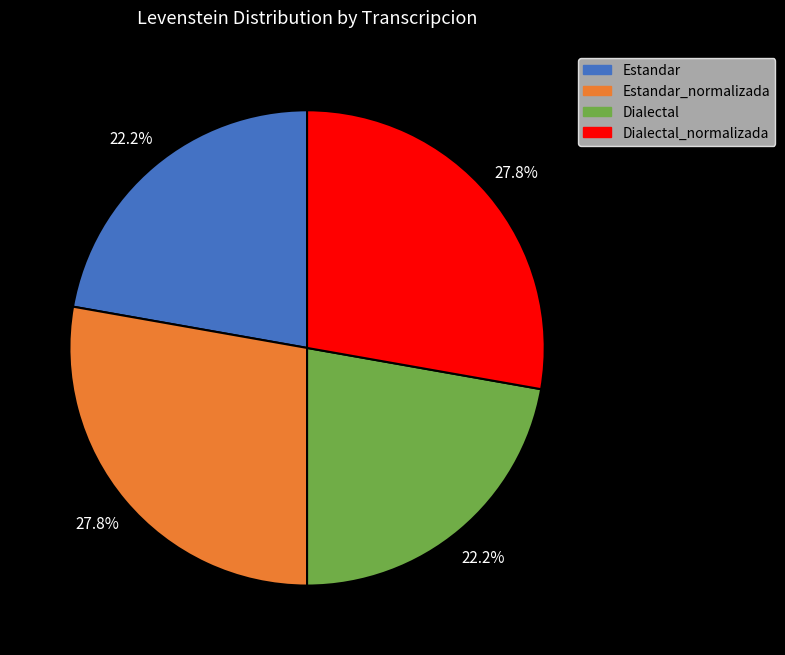

Which has a higher value, Estandar_normalizada or Dialectal?

Estandar_normalizada